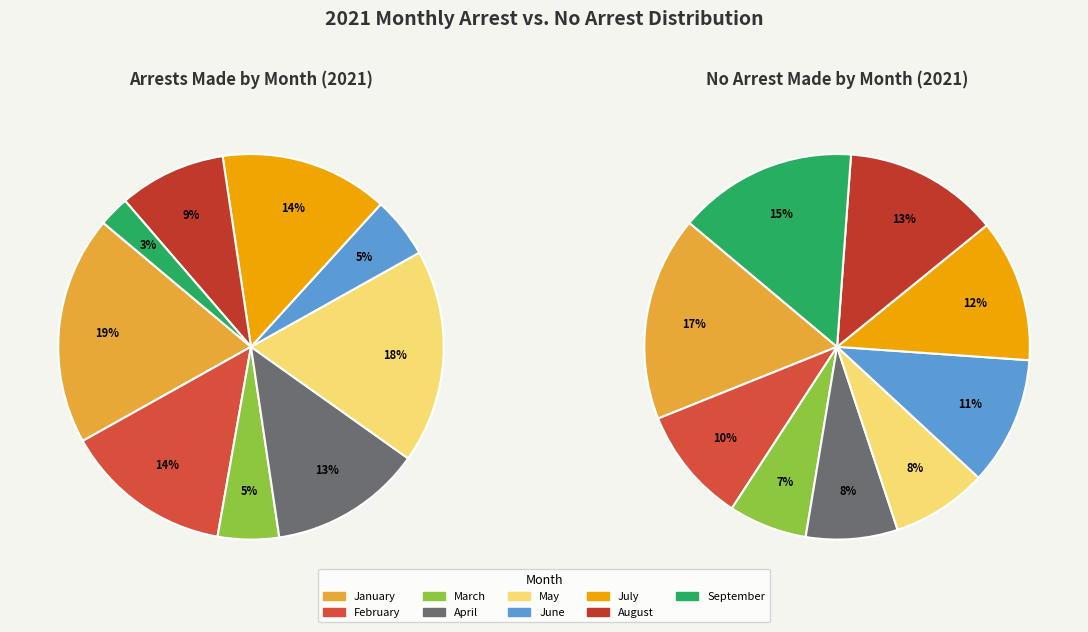

What is the smallest slice in the pie chart?

September